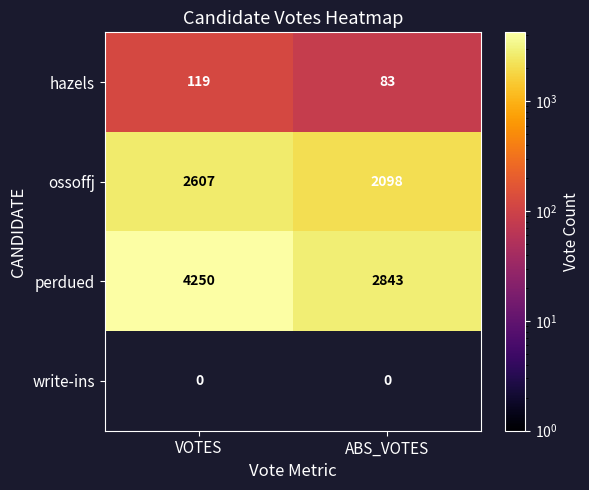

True or false: ossoffj has a value of 2098 at ABS_VOTES.

True